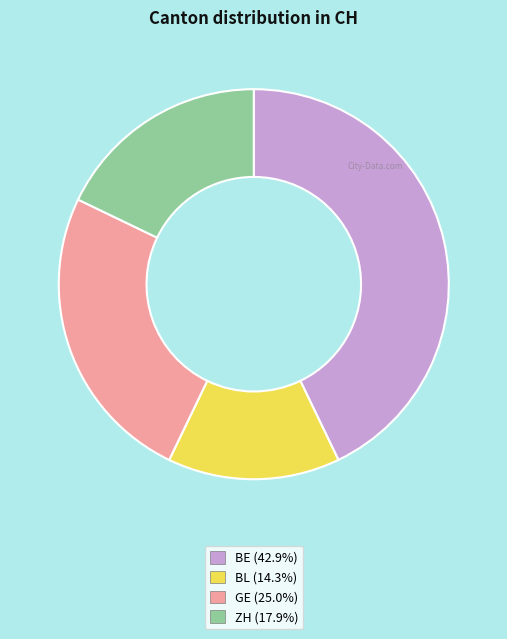

Is the sum of ZH and GE greater than half?

No